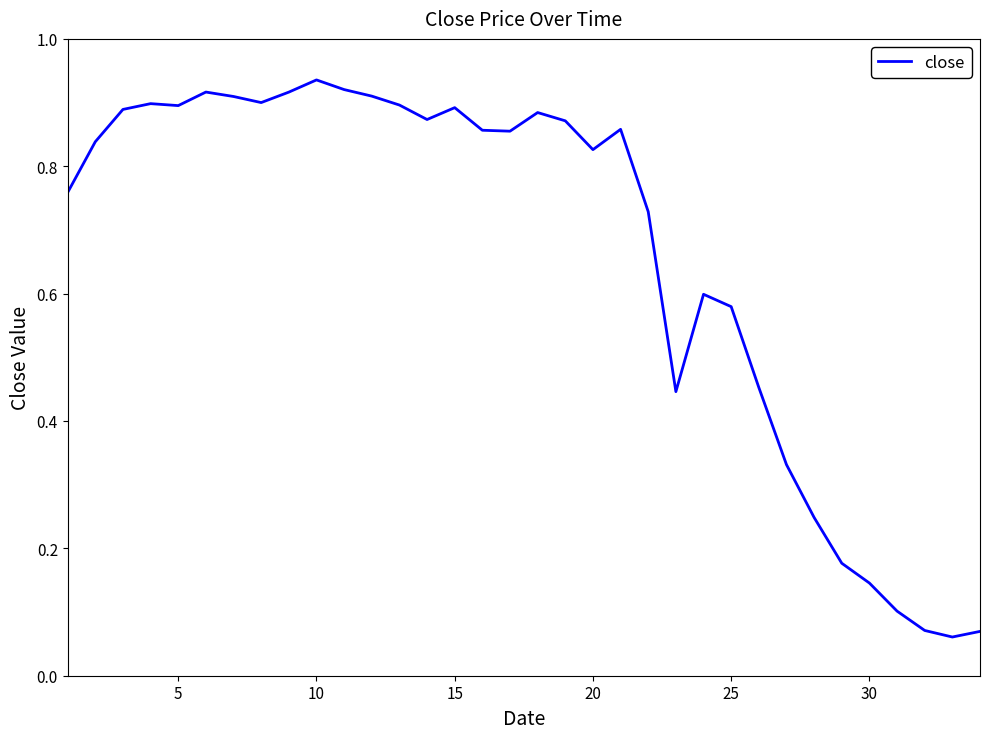

True or false: there are more than 1 points higher than both neighbors.

True